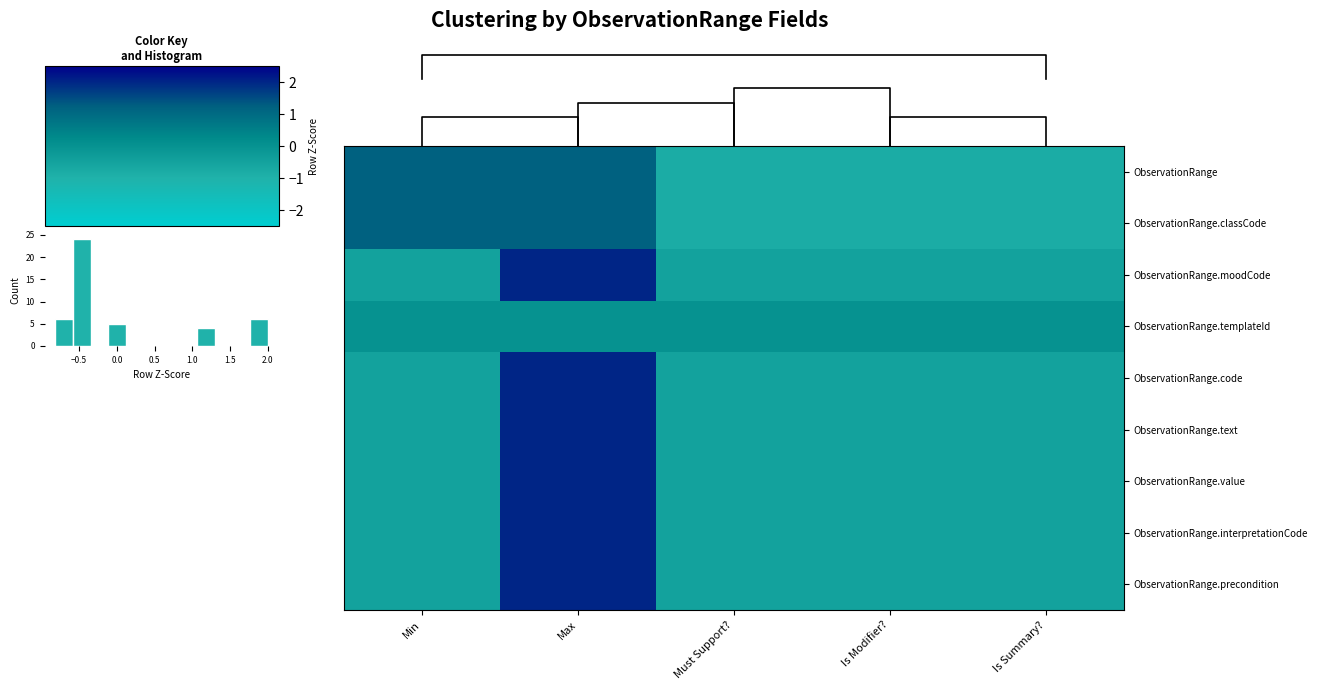

What is the difference between the maximum and minimum values in the ObservationRange.code series?

2.5